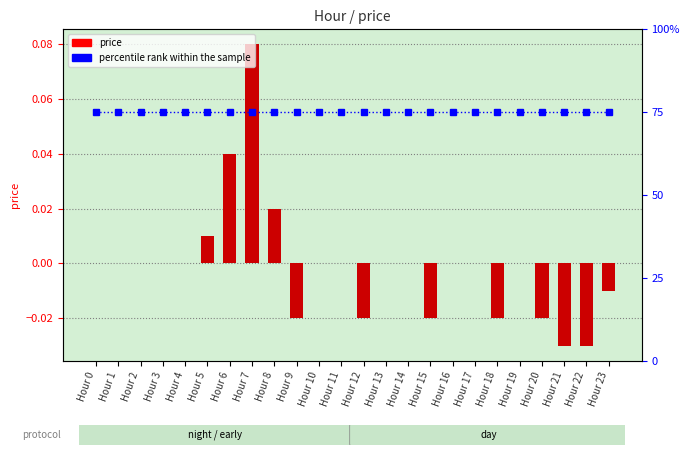

The value of percentile rank within the sample at Hour 16 is 0.8. True or false?

True